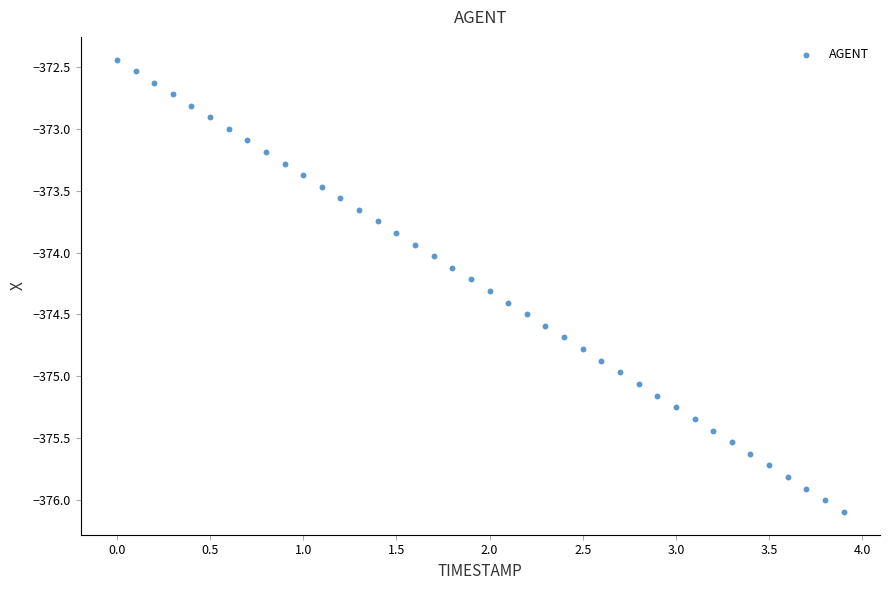

What is the range of X values (max minus min)?

3.9